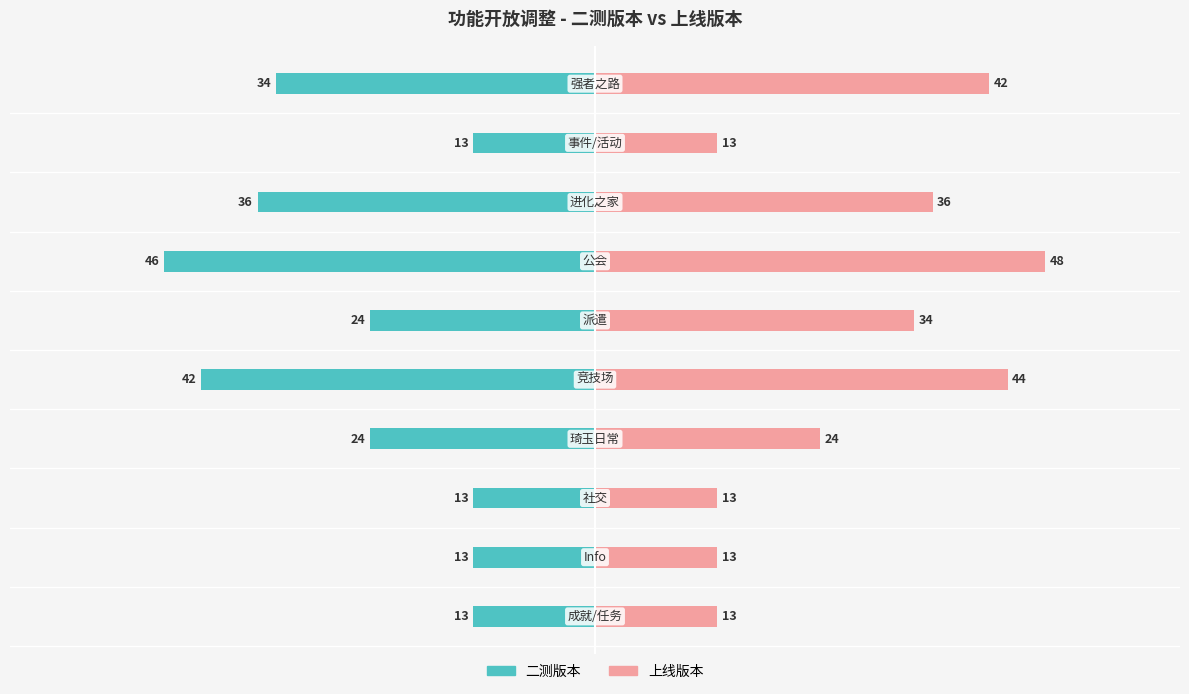

Rank the series by their average value, from highest to lowest.

上线版本, 二测版本